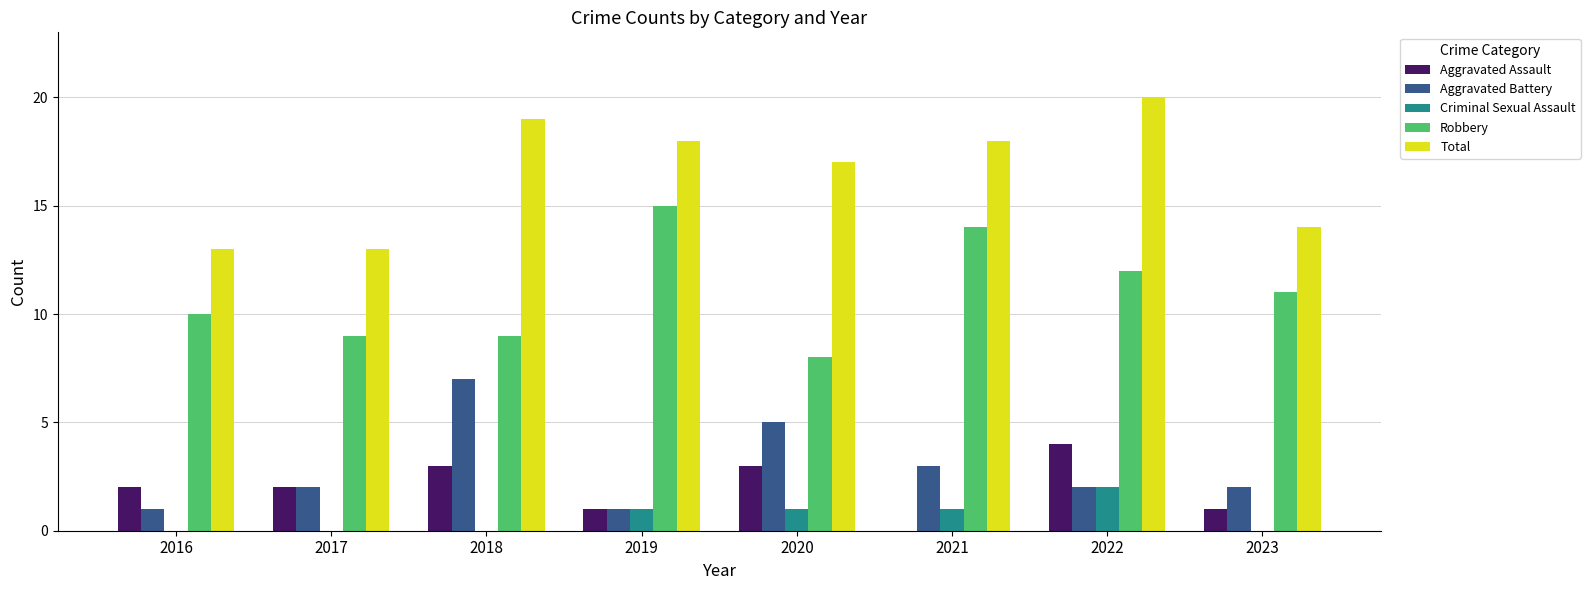

How many categories are shown in the chart?

8